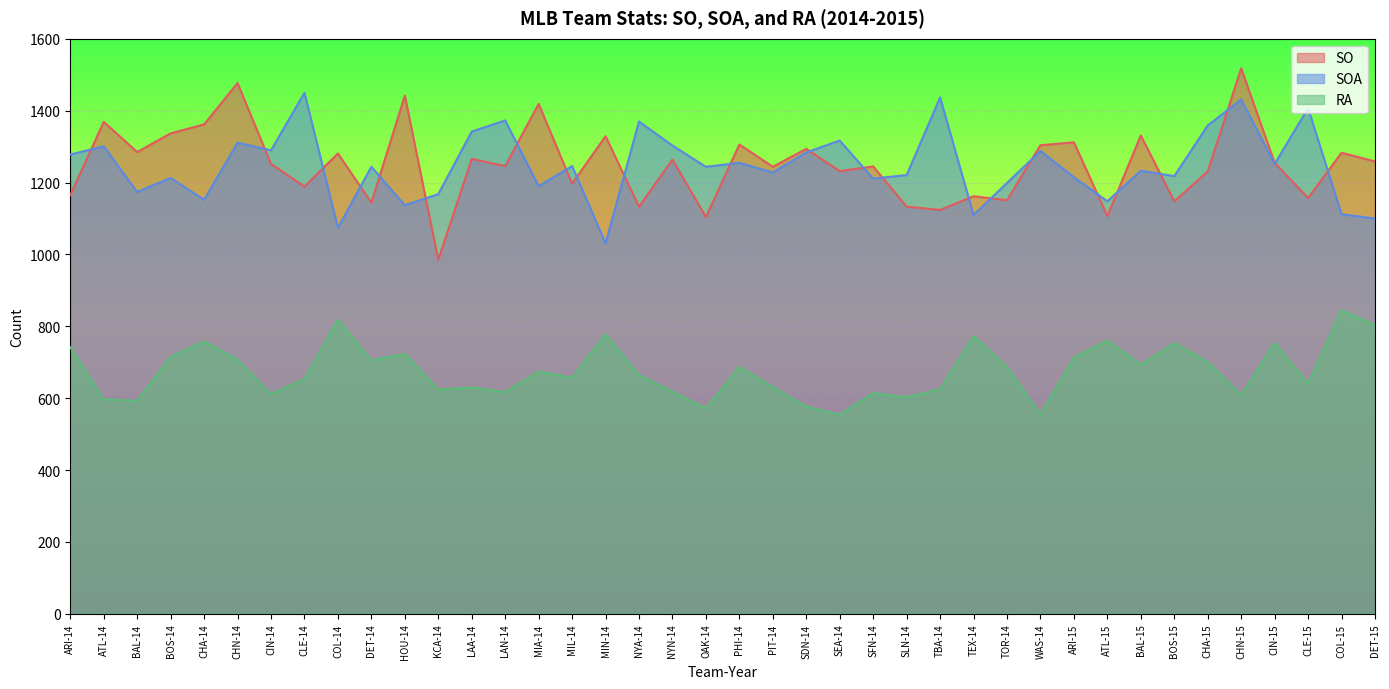

The RA series shows 370 at CLE-15. True or false?

False